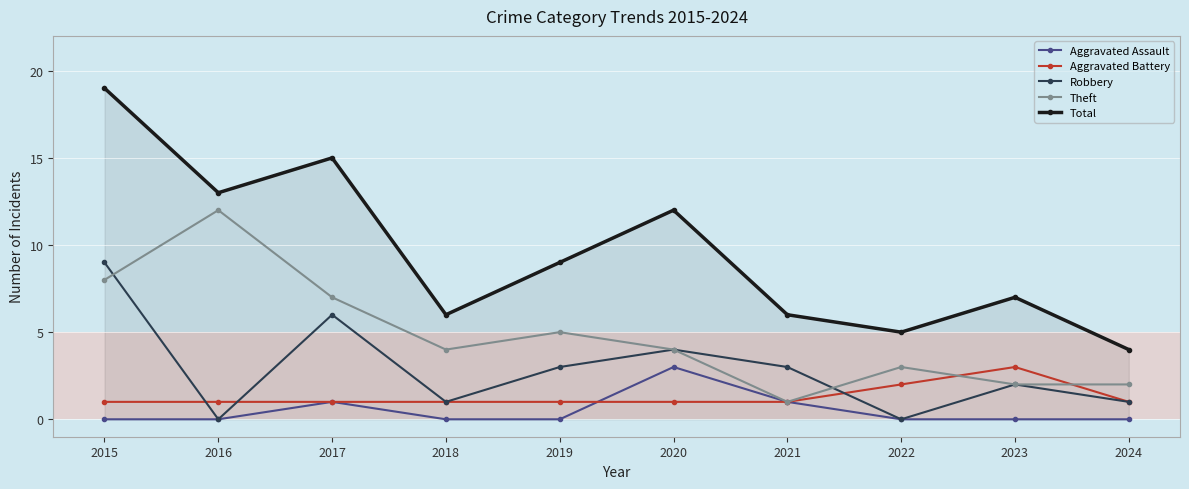

Reading left to right, extract all data points from this chart.

Aggravated Assault: 0	0	1	0	0	3	1	0	0	0
Aggravated Battery: 1	1	1	1	1	1	1	2	3	1
Robbery: 9	0	6	1	3	4	3	0	2	1
Theft: 8	12	7	4	5	4	1	3	2	2
Total: 19	13	15	6	9	12	6	5	7	4